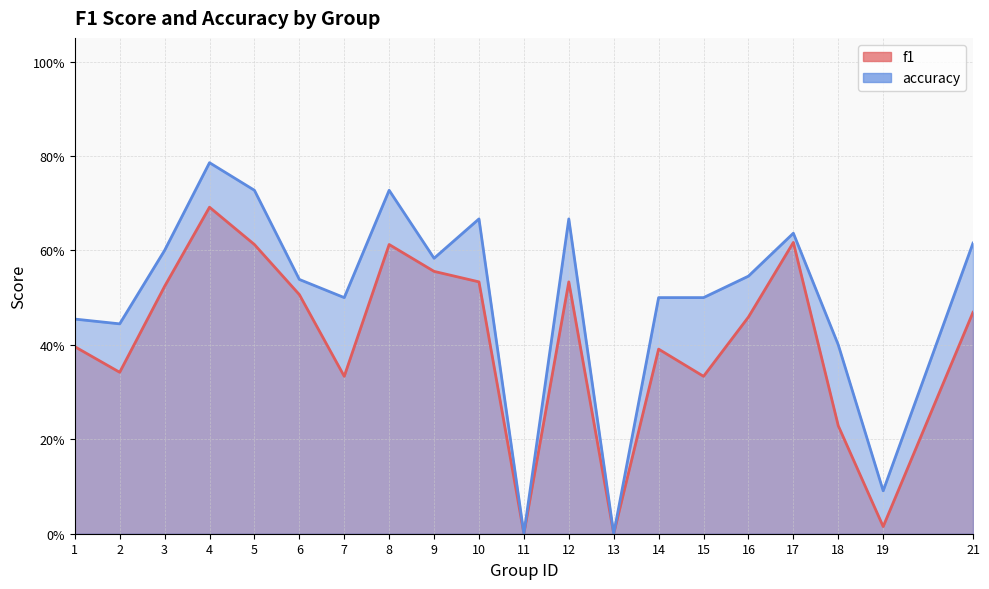

True or false: f1 and accuracy cross at least once.

False